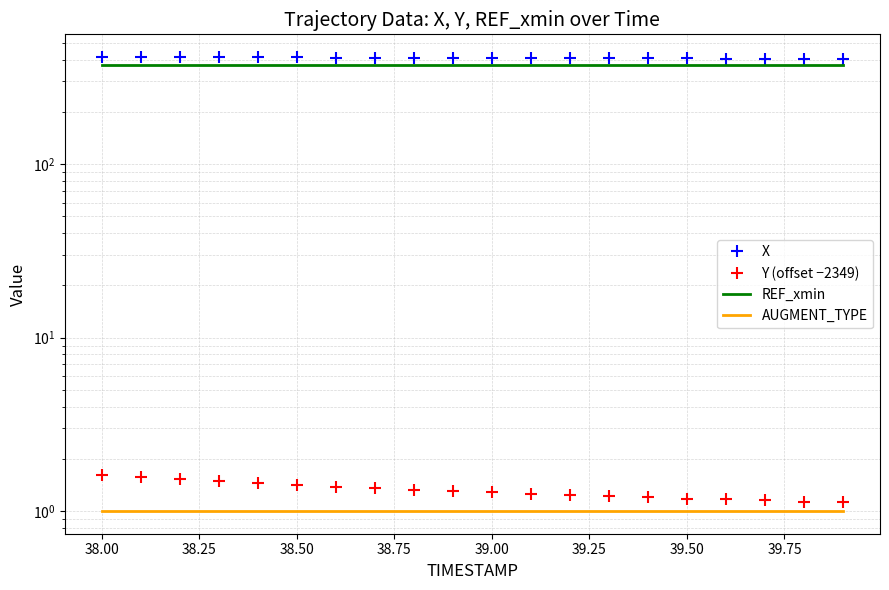

Is it true that REF_xmin equals 372.5 at 38.50?

True